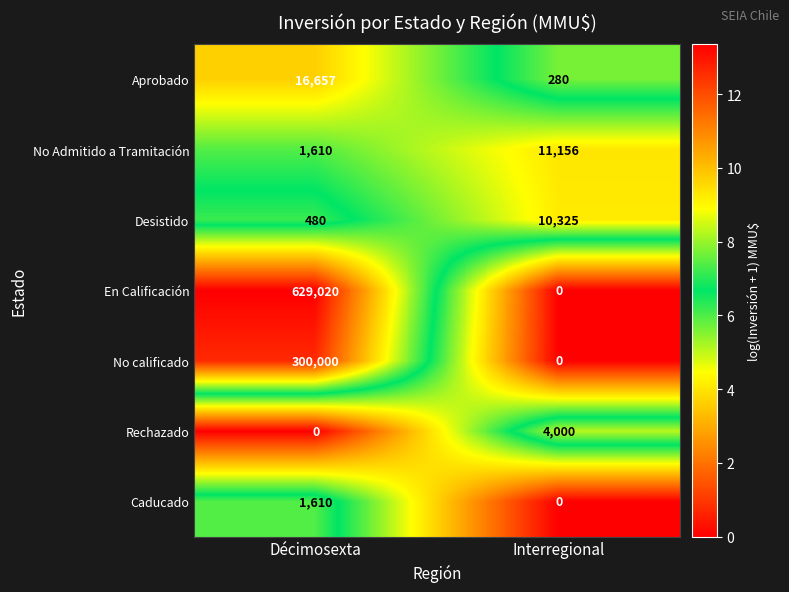

Rank the categories by No Admitido a Tramitación value from lowest to highest.

Décimosexta, Interregional